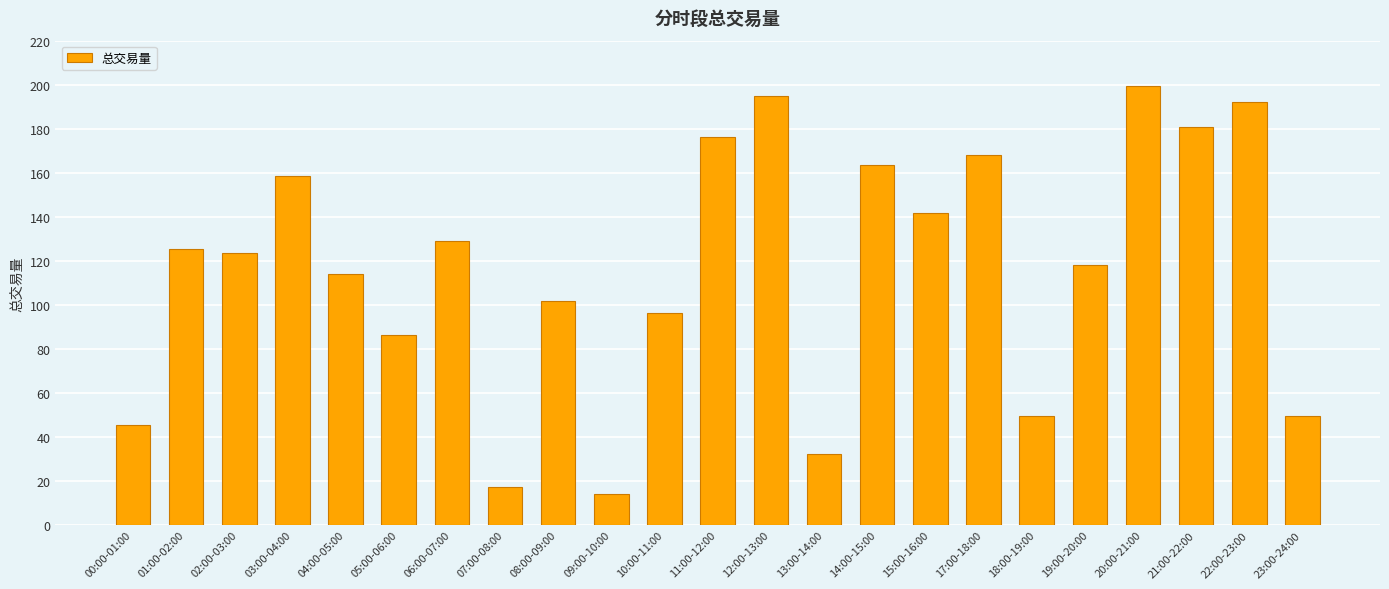

At which label does the data first exceed 123?

01:00-02:00